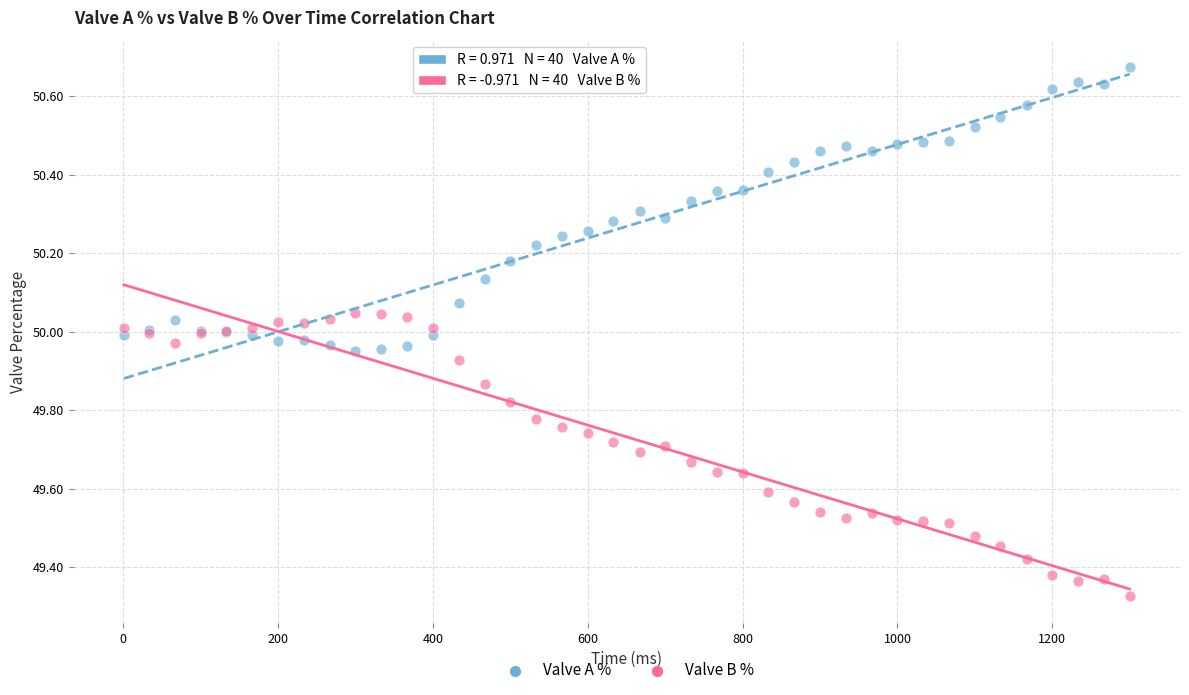

Which series contains the highest Y value?

Valve A %